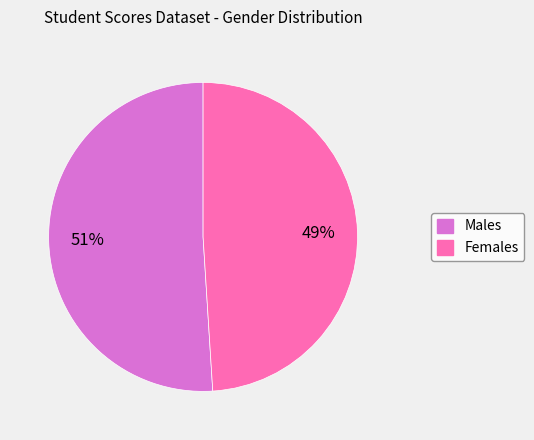

To the nearest percent, what is the average slice percentage?

50%